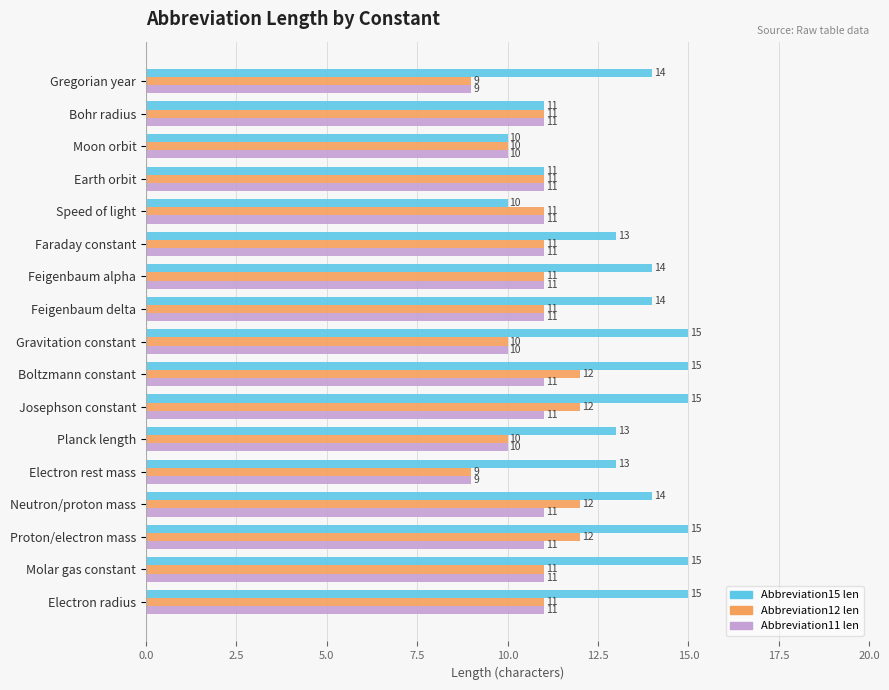

What is the lowest value of the Abbreviation12 len series?

9